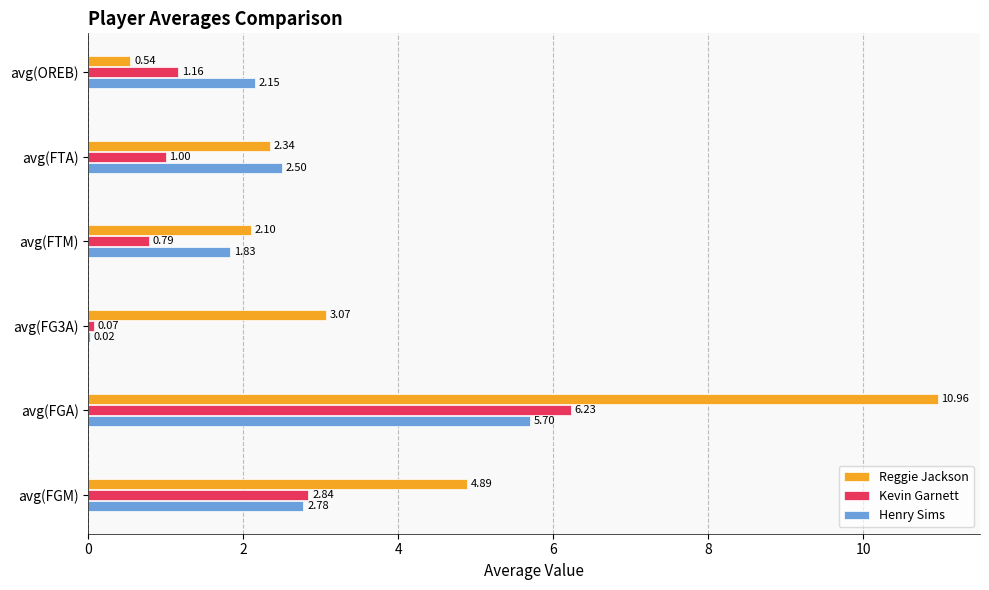

At which label does Kevin Garnett reach its peak?

avg(FGA)